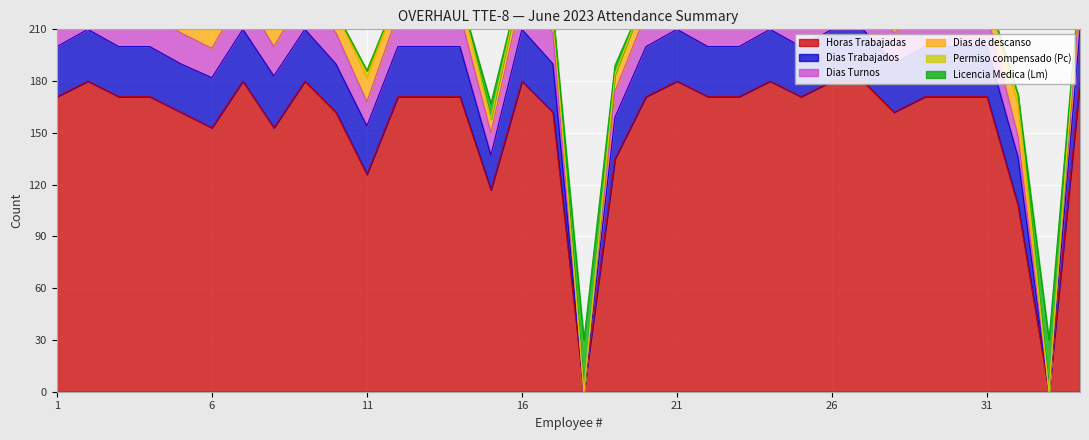

True or false: Dias Turnos has more than 2 interior local peaks.

True